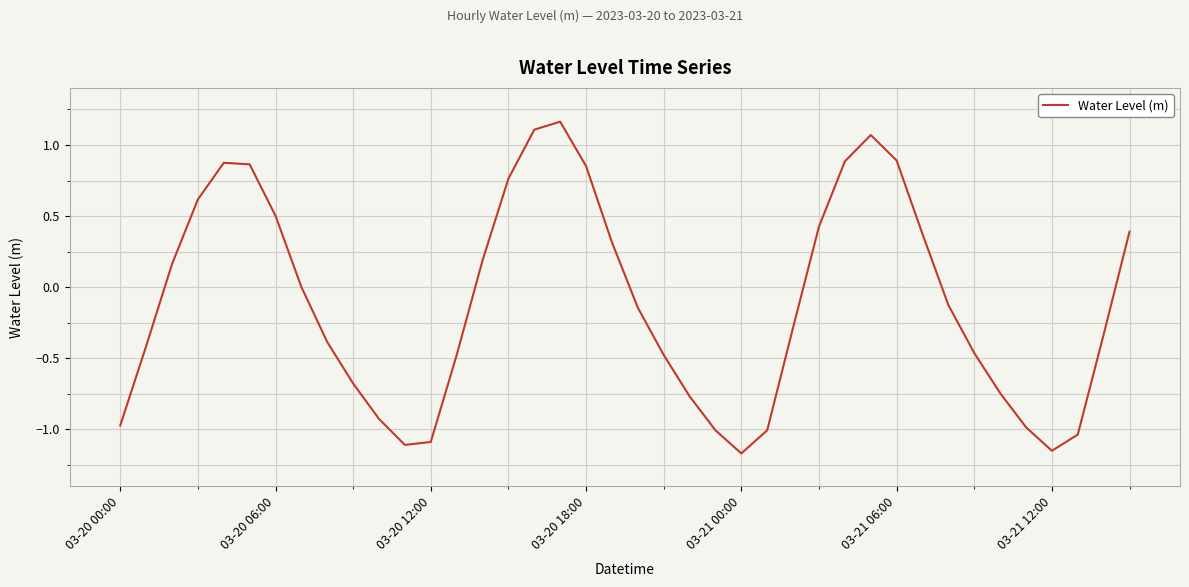

What is the difference between the maximum and minimum values?

2.3